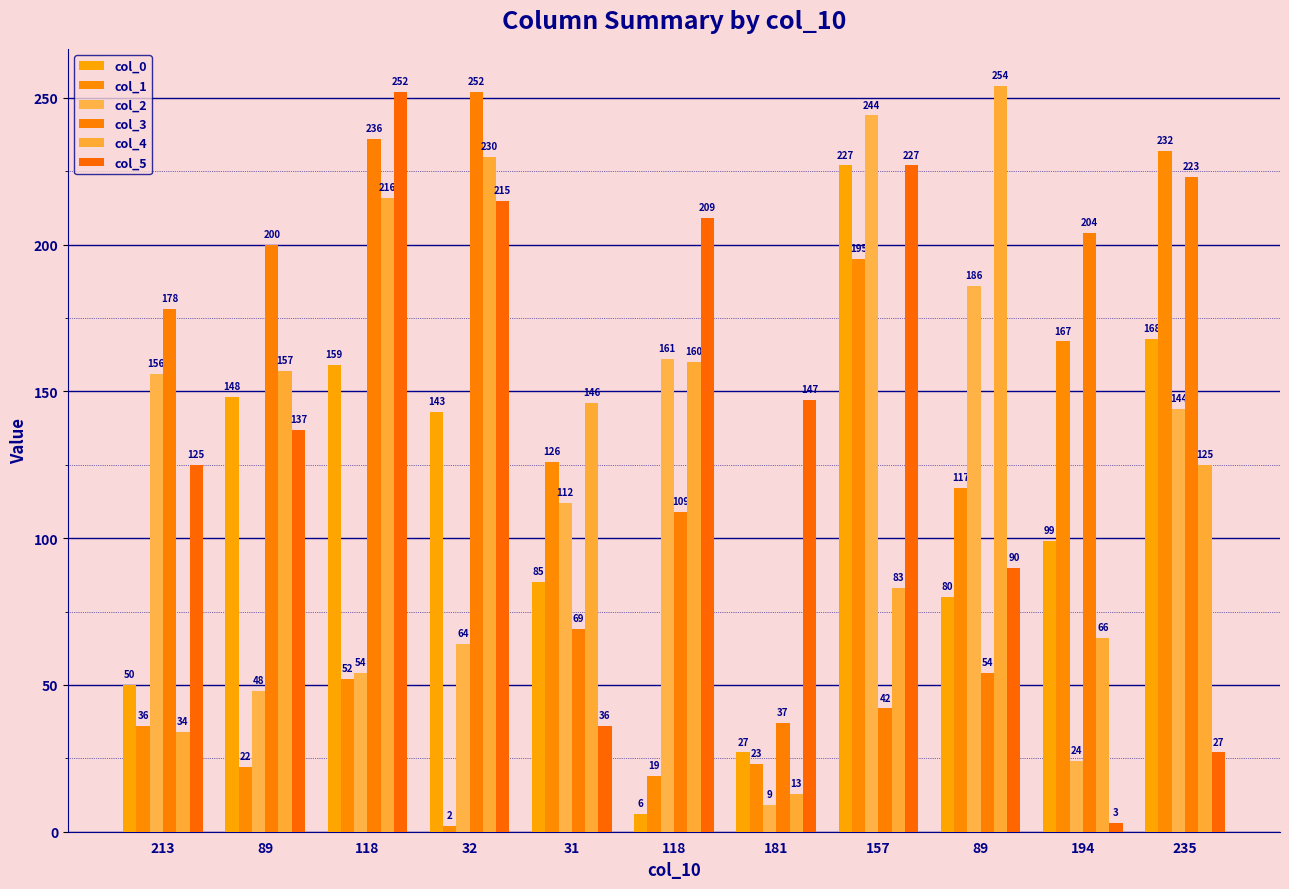

What is the sum of the col_3 values at 118 and 235?

332